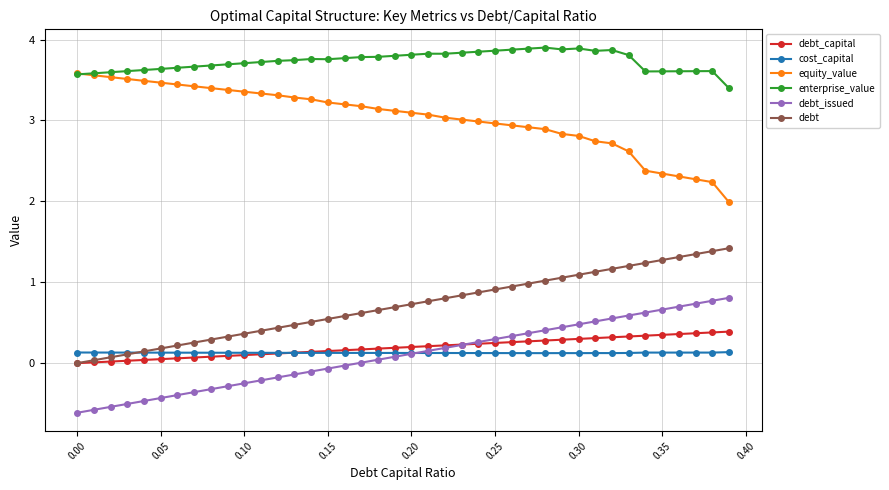

List the series in order of their peak value, lowest first.

cost_capital, debt_capital, debt_issued, debt, equity_value, enterprise_value